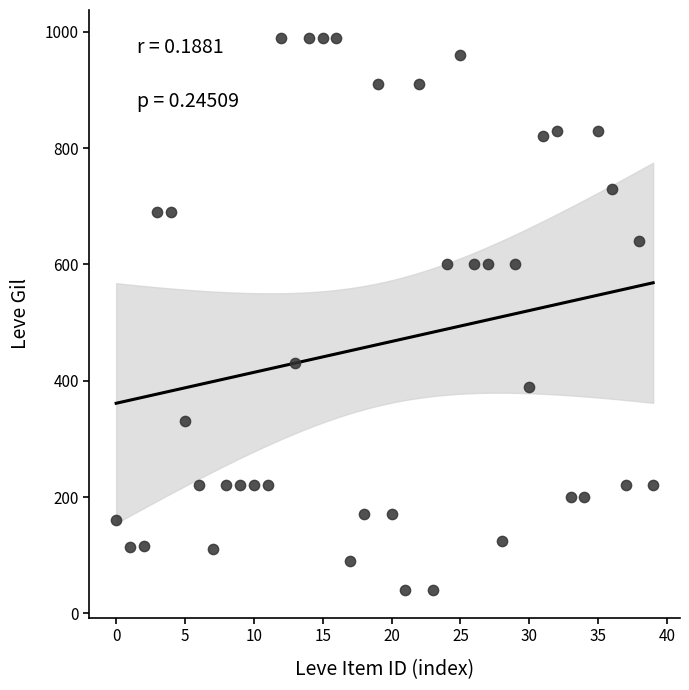

What is the range of Y values (max minus min)?

950